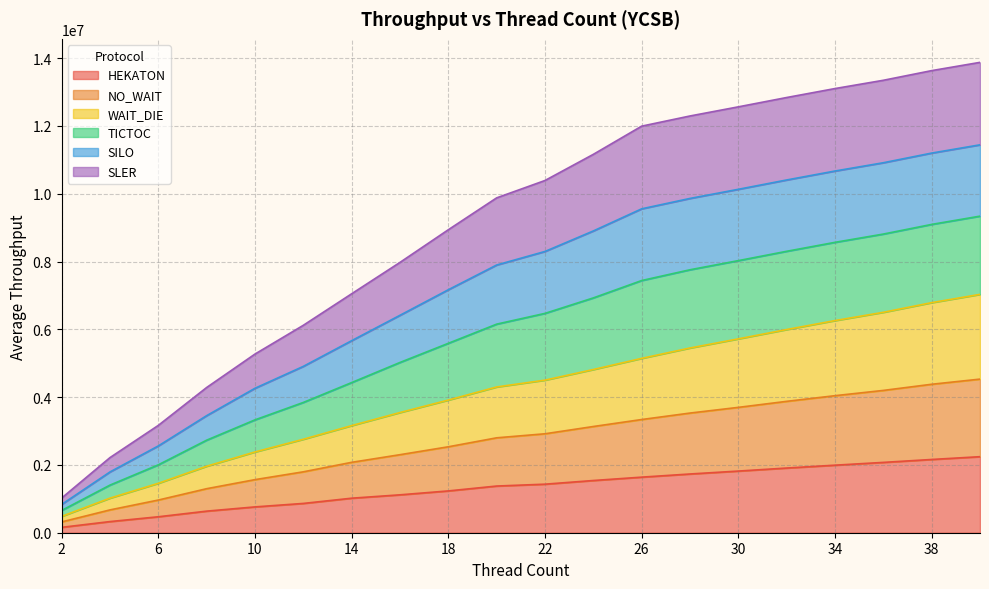

What is the highest value of the HEKATON series?

2243074.0